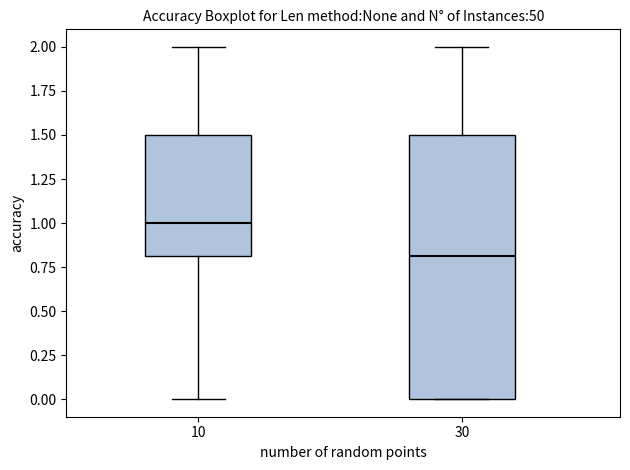

Which box has the highest median line?

10